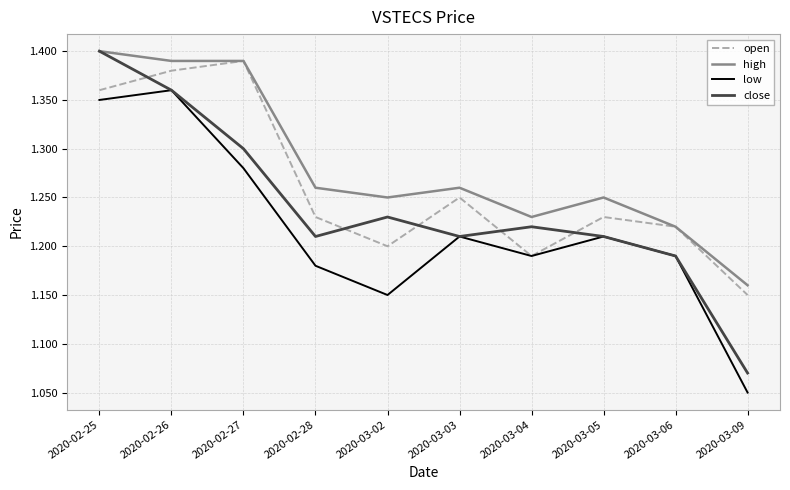

Is it true that open equals 0.5 at 2020-02-26?

False